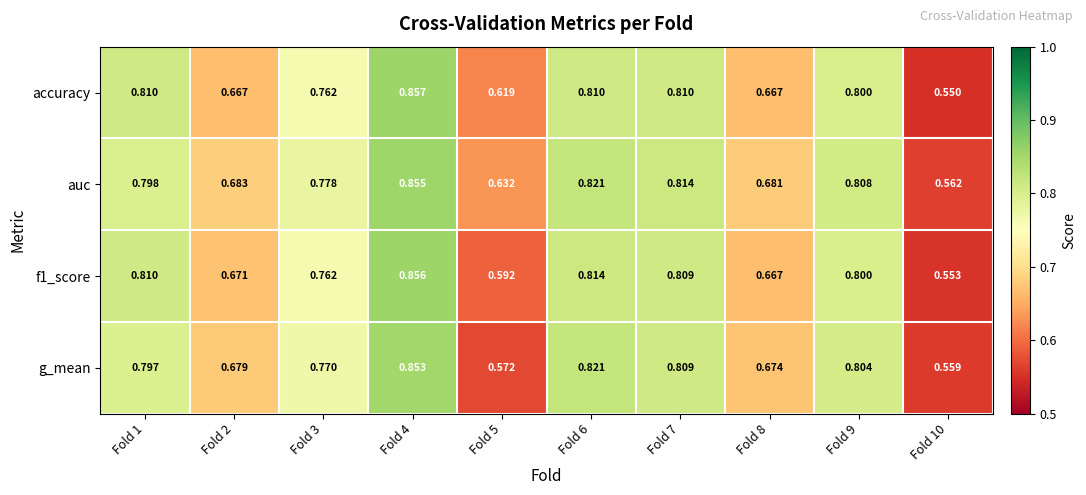

Count the number of categories in the chart.

10